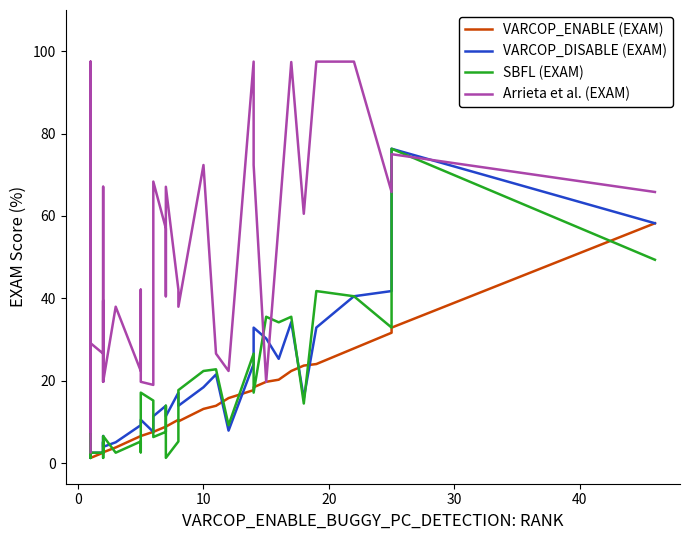

What is the sum of all SBFL (EXAM) values?

616.7